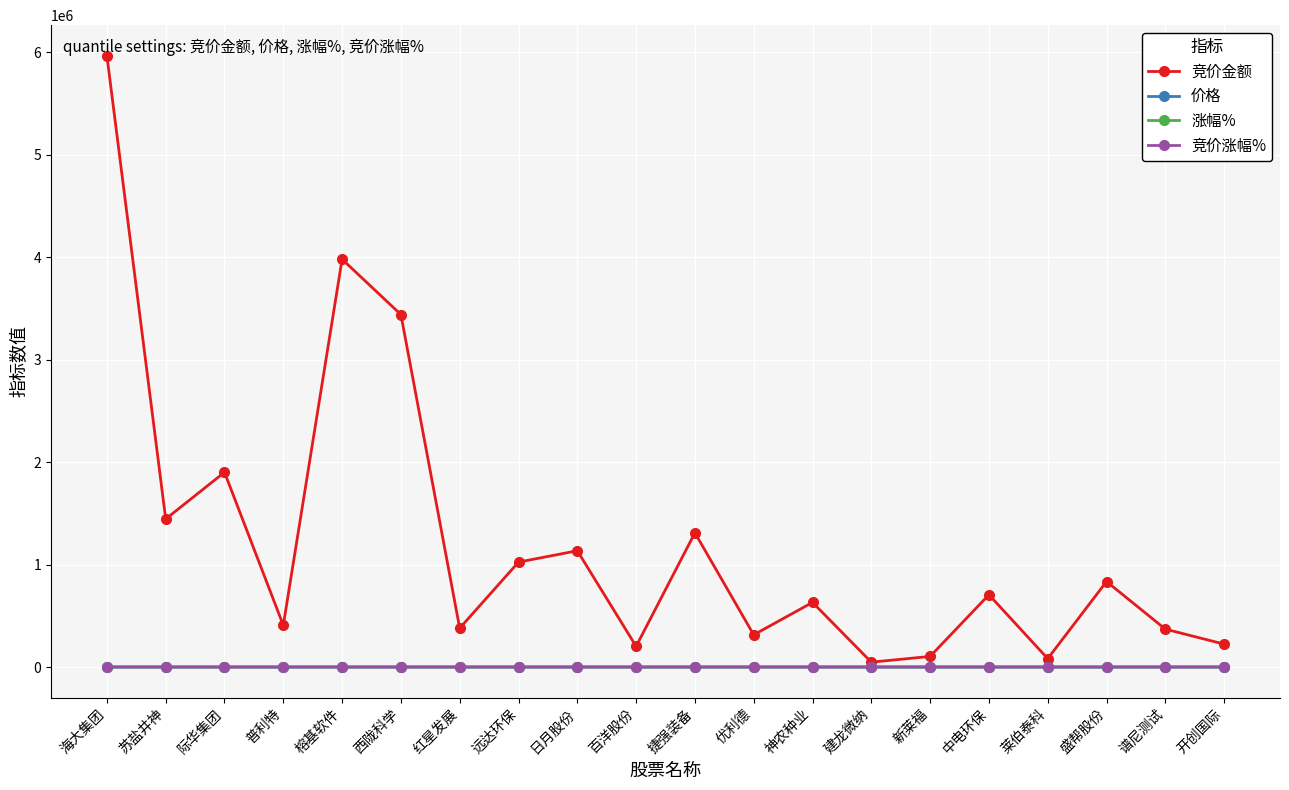

Which series has the largest range (max minus min)?

竞价金额